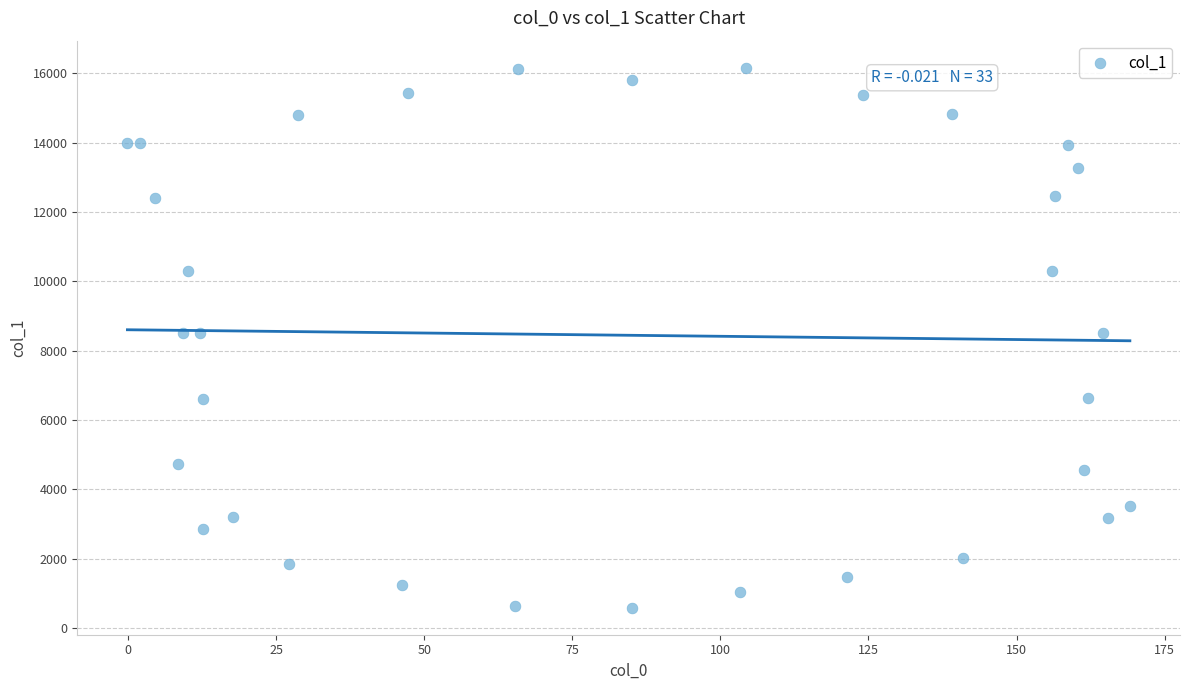

What is the range of Y values (max minus min)?

15573.4